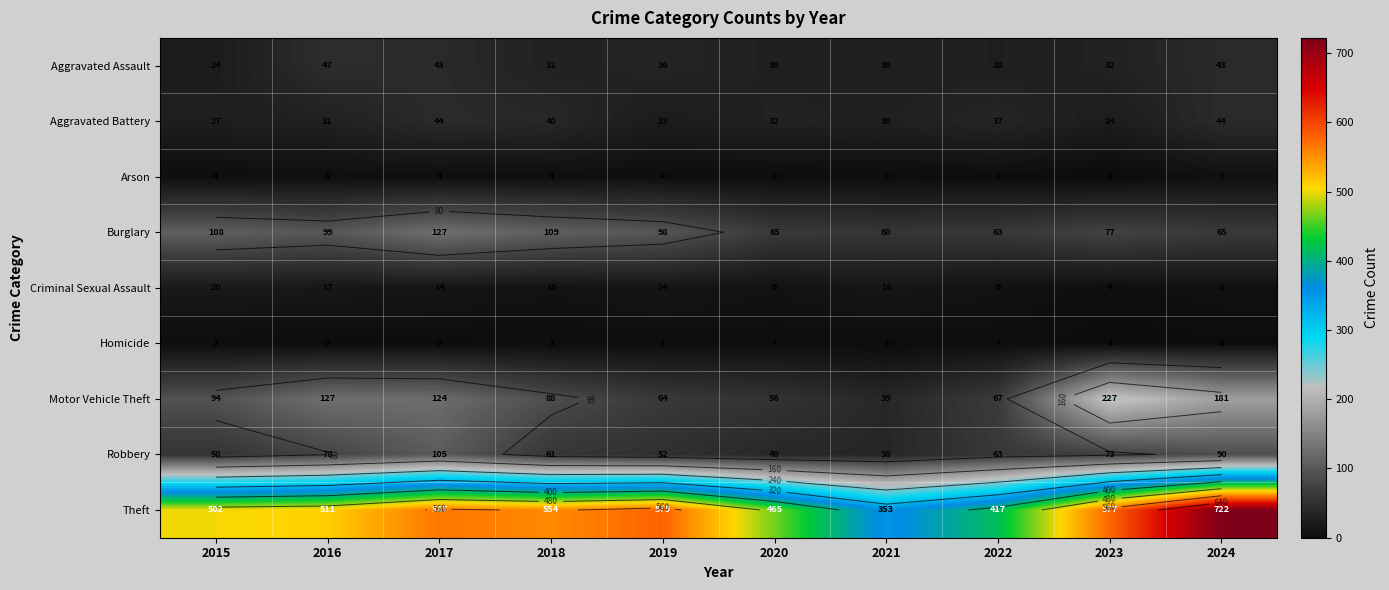

At which category is the sum across all series the highest?

2024